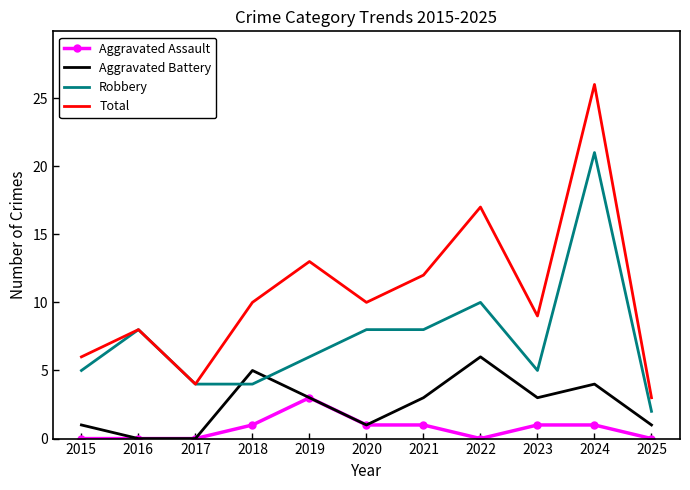

Which series has the largest range (max minus min)?

Total